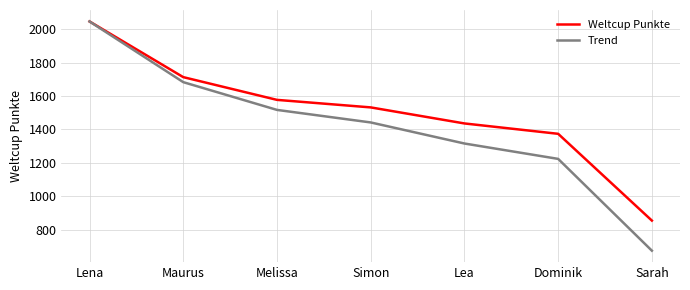

What is the difference between the second highest and minimum values in the Trend series?

1008